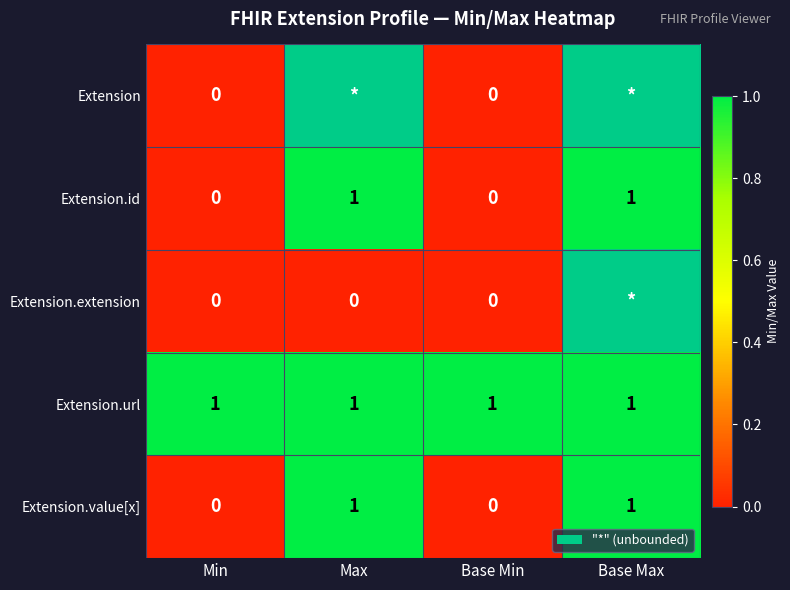

Count the Extension.value[x] values in the range 0 to 1.

4